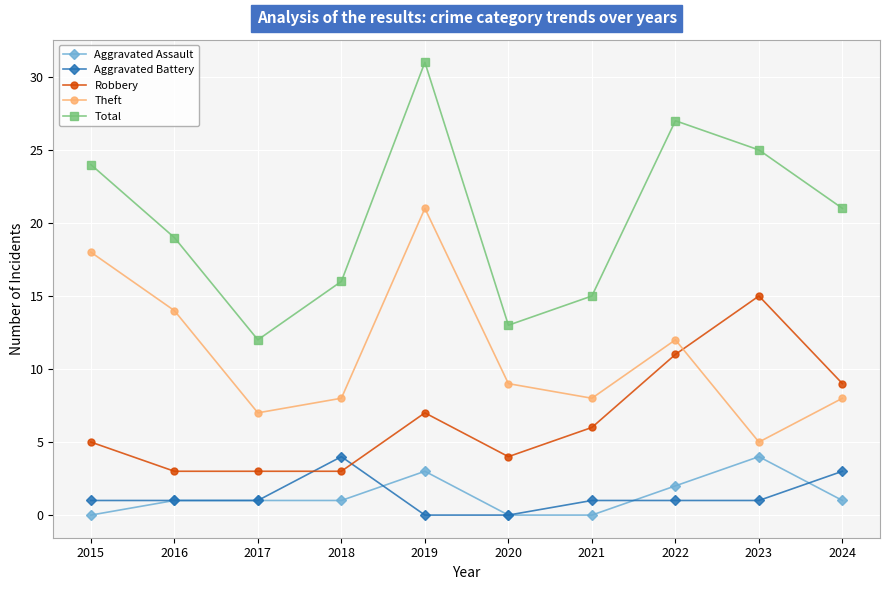

The value of Robbery at 2022 is 11. True or false?

True